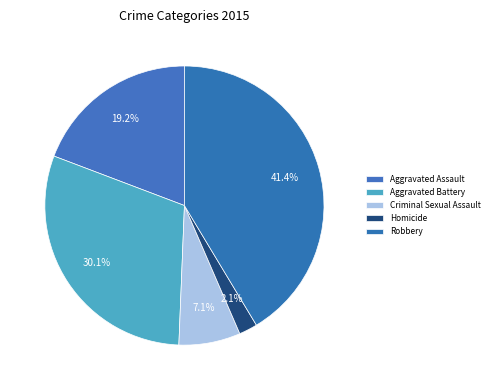

Between Robbery and Homicide, which is larger?

Robbery